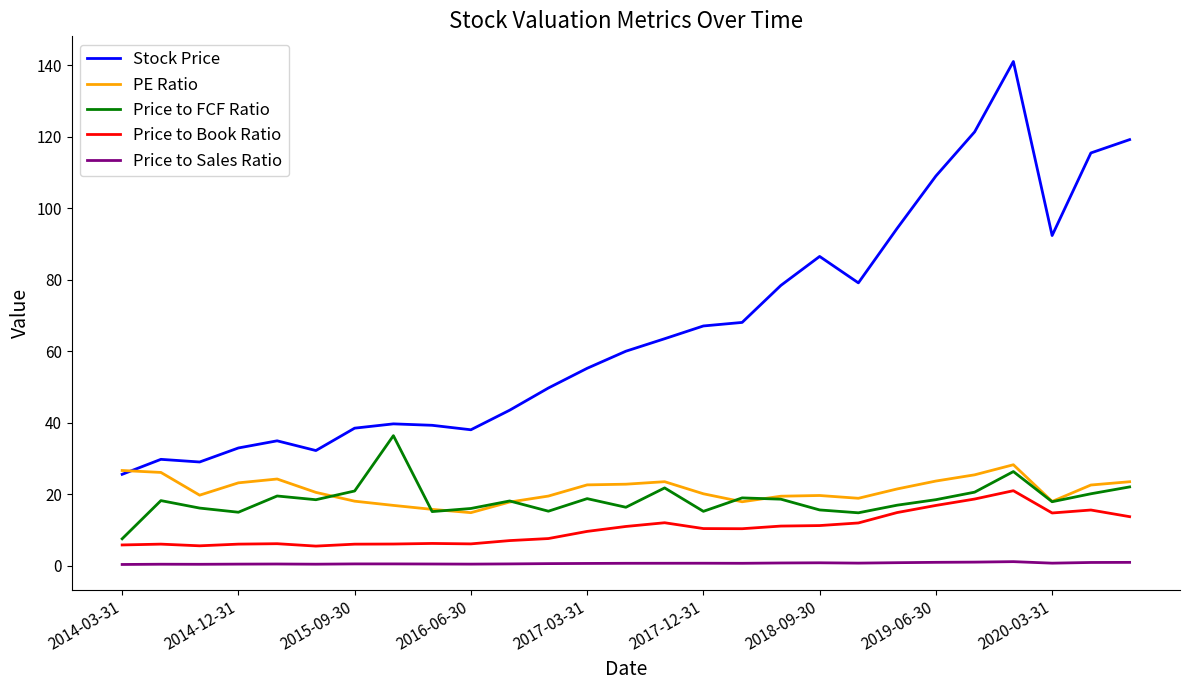

What are all the series names shown in the legend?

Stock Price, PE Ratio, Price to FCF Ratio, Price to Book Ratio, Price to Sales Ratio